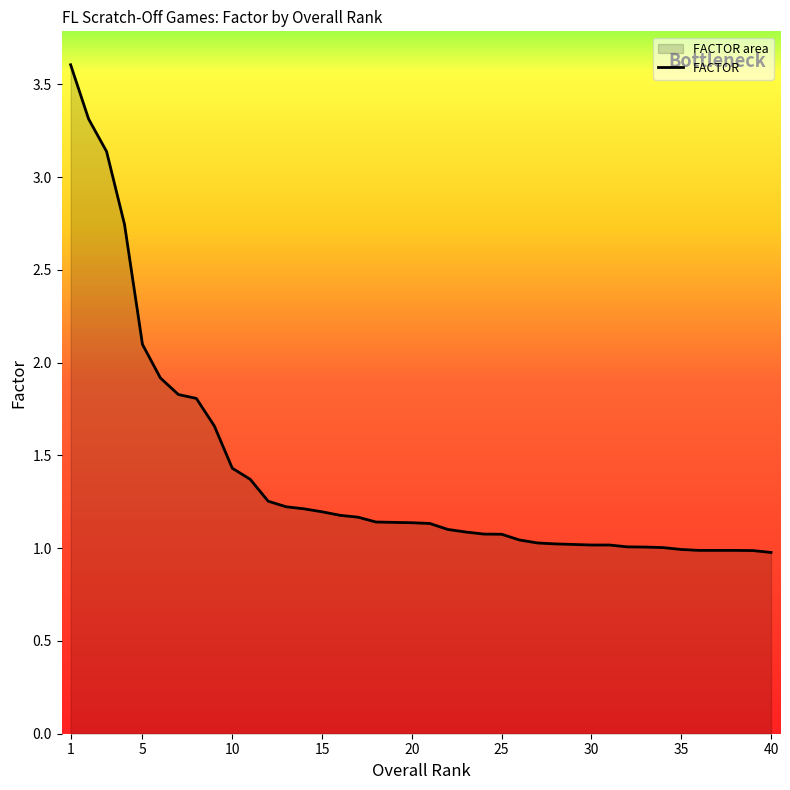

The chart shows a value of 1.5 at 40. True or false?

False